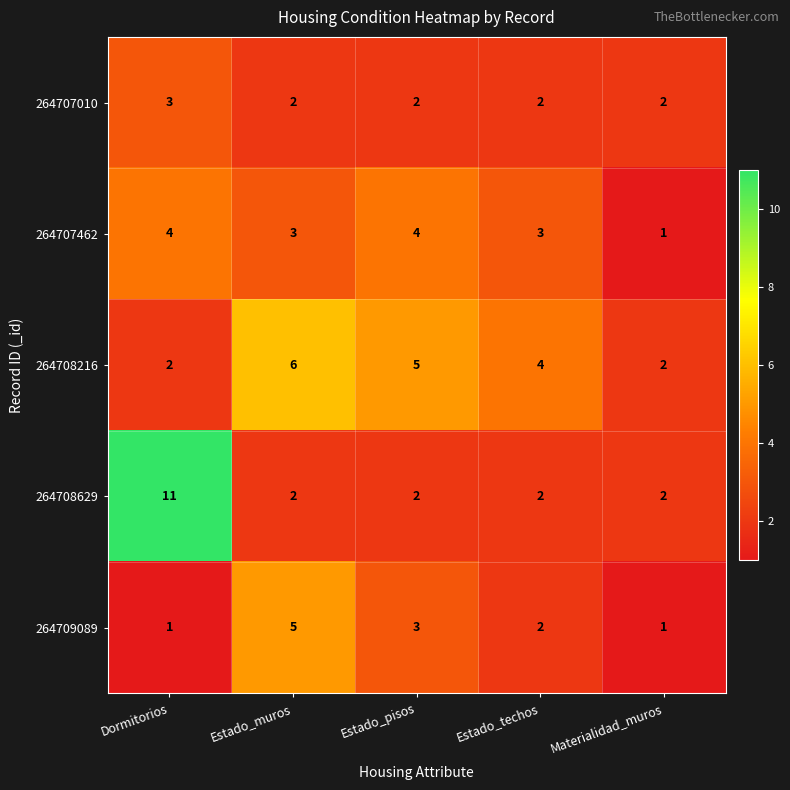

What is the sum of all 264708629 values?

19